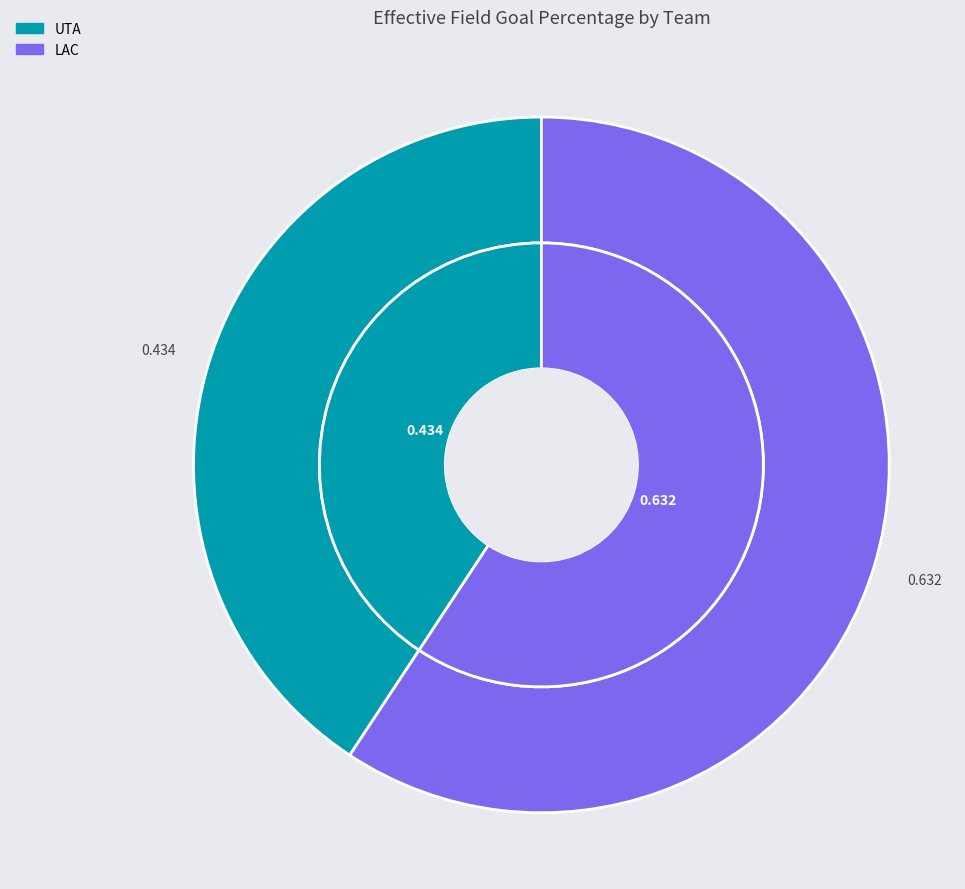

How many slices are in this pie chart?

2